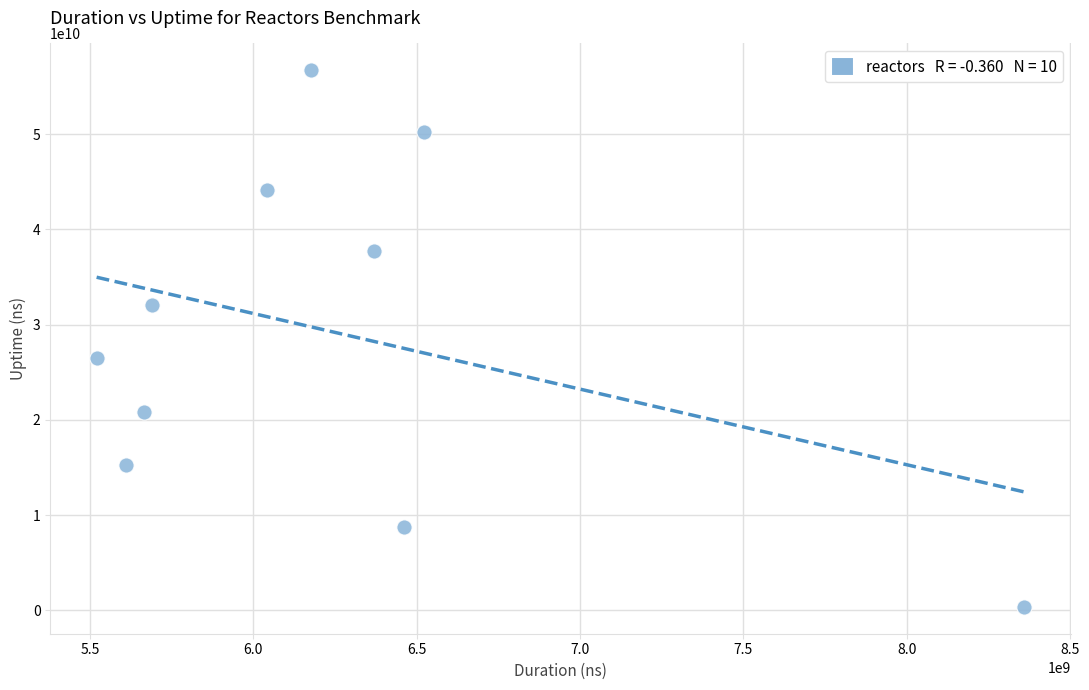

What Y value in the scatter plot is closest to 28536889055?

26530039185